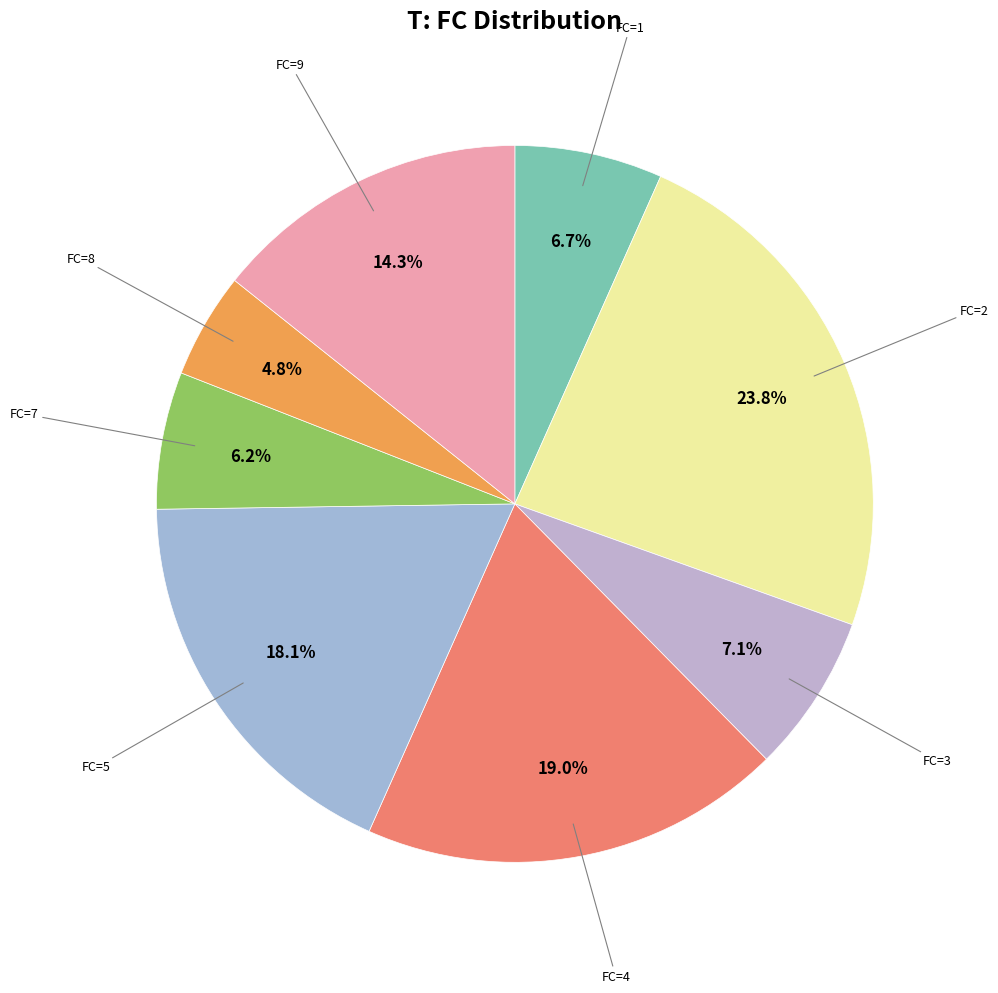

What percentage is NOT represented by FC=2?

76.2%